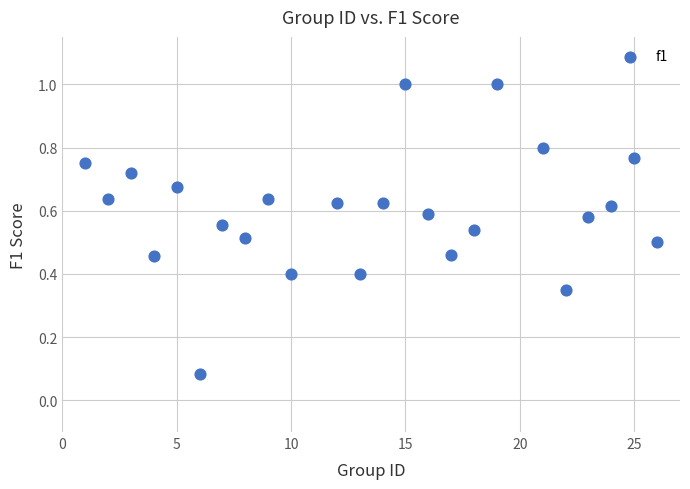

What is the range of X values (max minus min)?

25.0